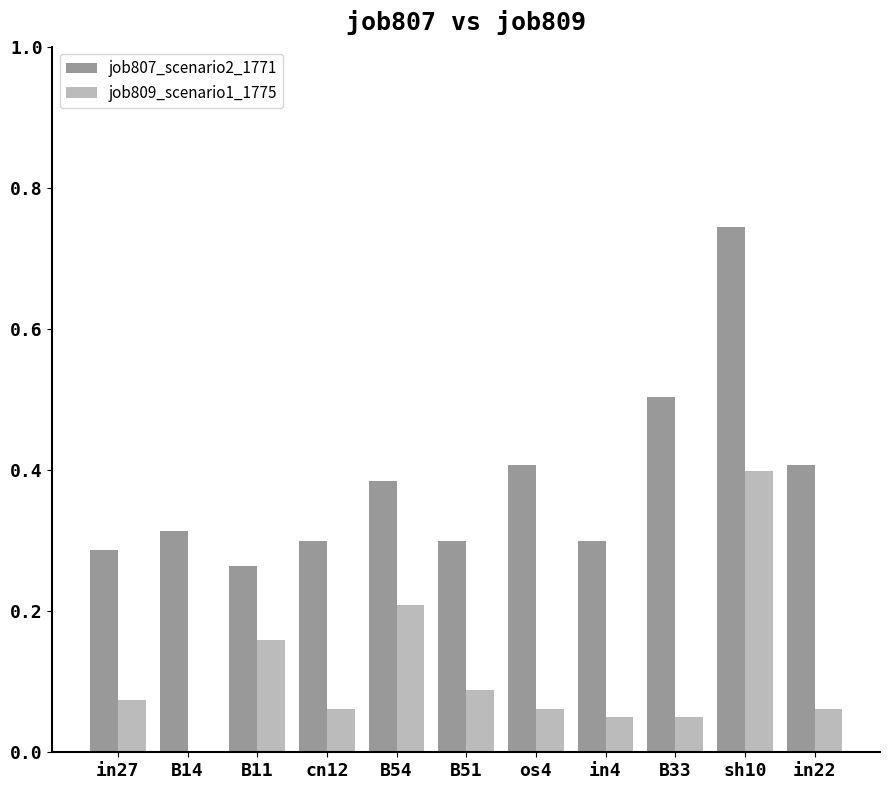

What are all the series names shown in the legend?

job807_scenario2_1771, job809_scenario1_1775